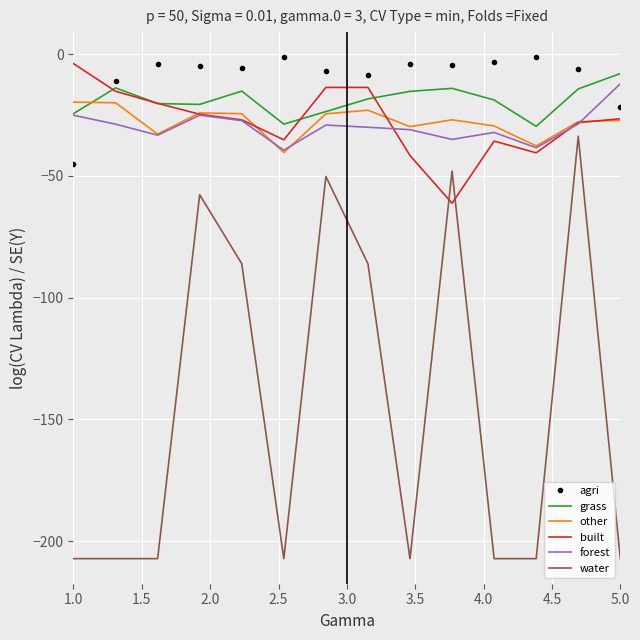

What are all the series names shown in the legend?

agri, grass, other, built, forest, water